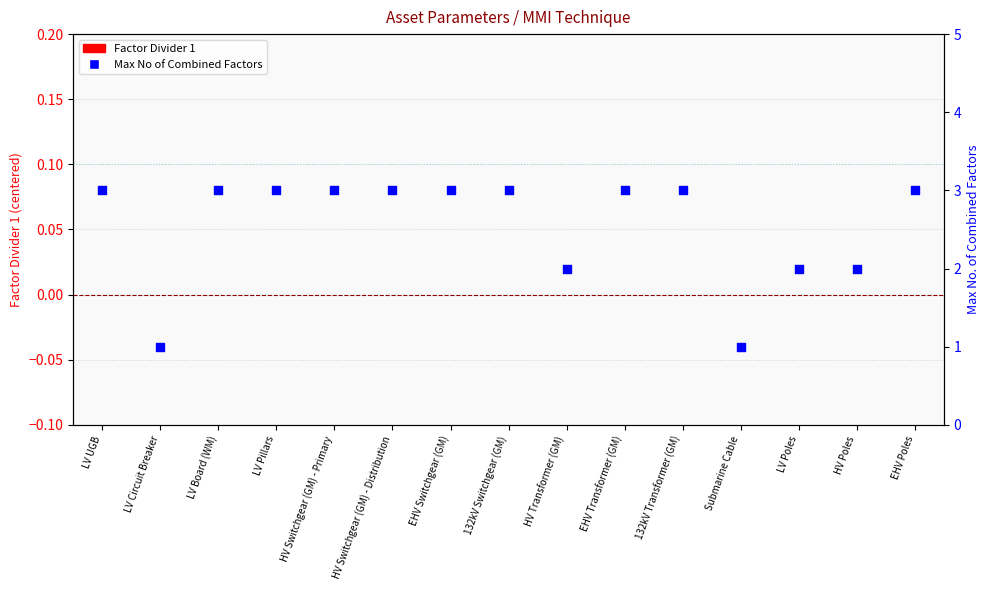

Which series reaches the minimum Y coordinate?

Factor Divider 1